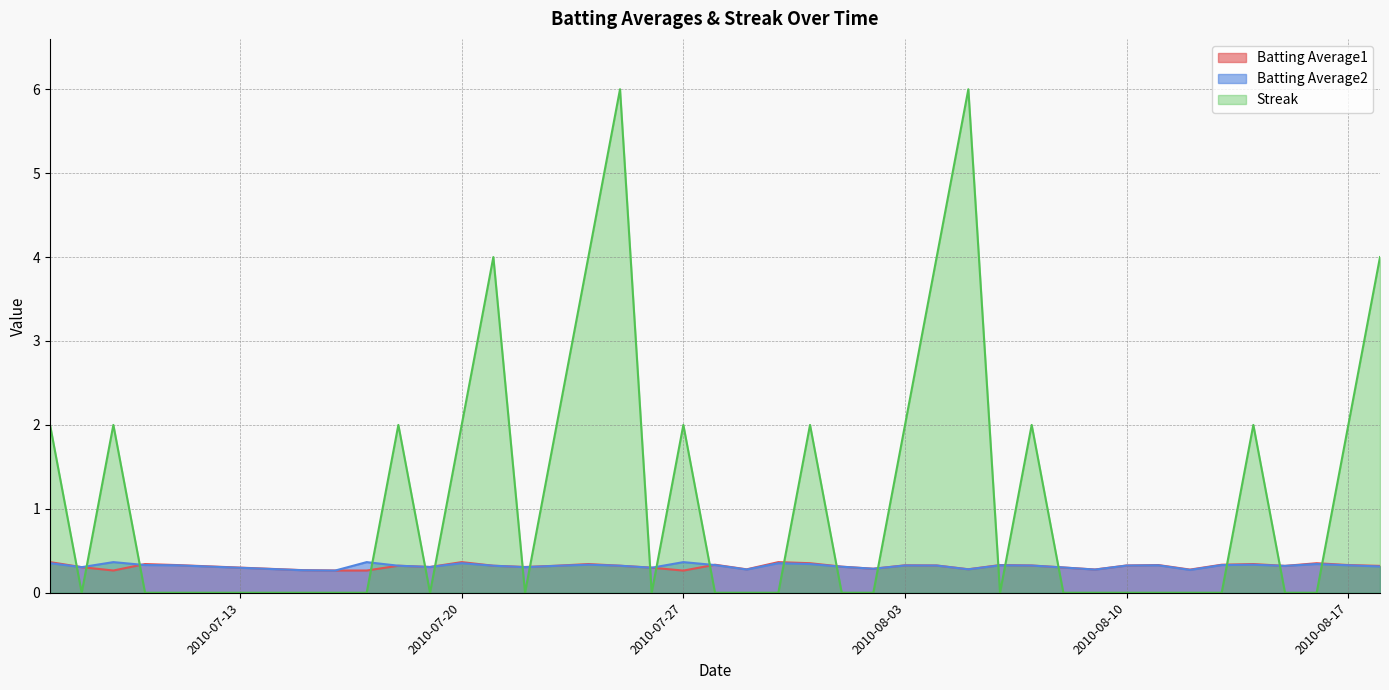

Count the number of categories in the chart.

40